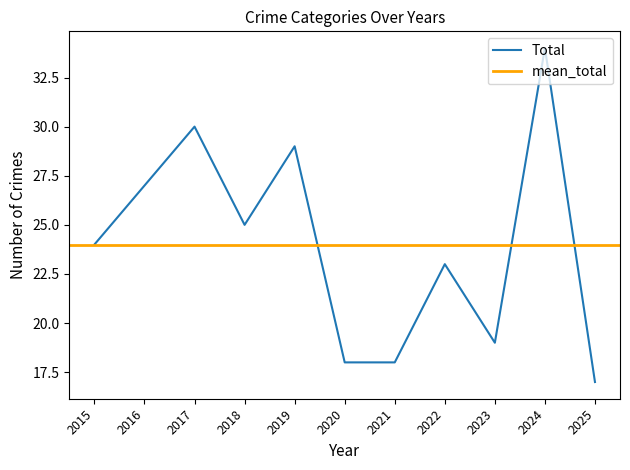

True or false: Total has a value of 15 at 2016.

False